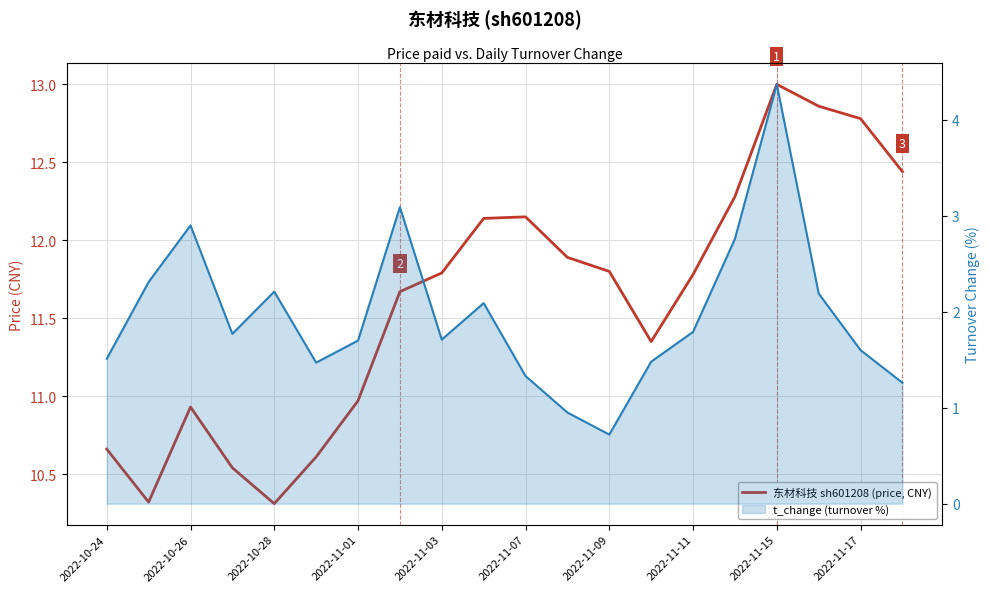

Which series has the largest range (max minus min)?

t_change (turnover %)